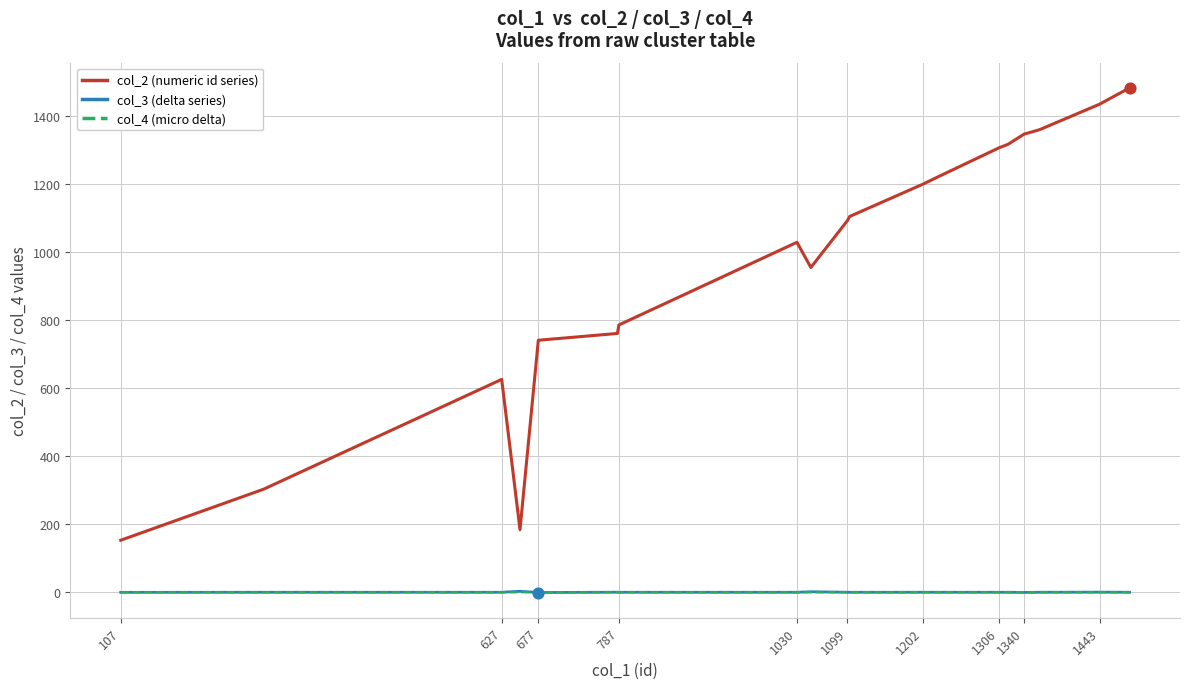

Which series has the widest spread of values?

col_2 (numeric id series)